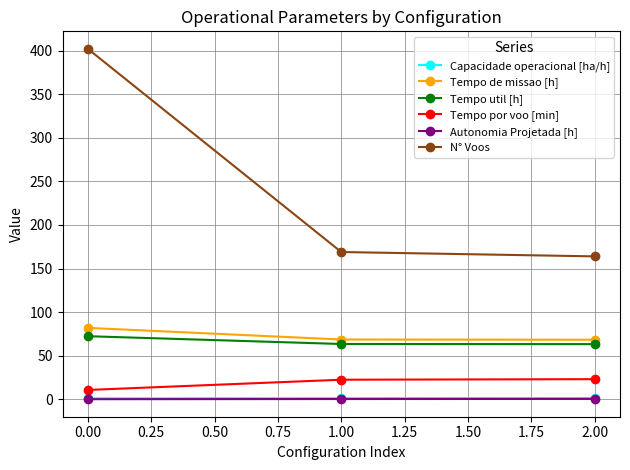

Is the value of Tempo de missao [h] at 2.00 greater than the value of N° Voos at 0.00?

No